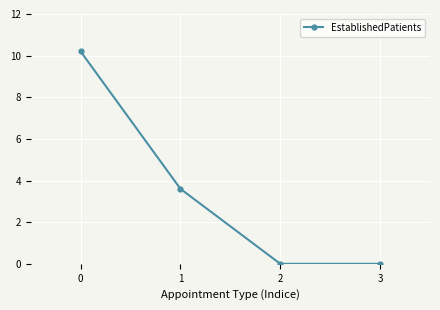

Count the number of categories in the chart.

4